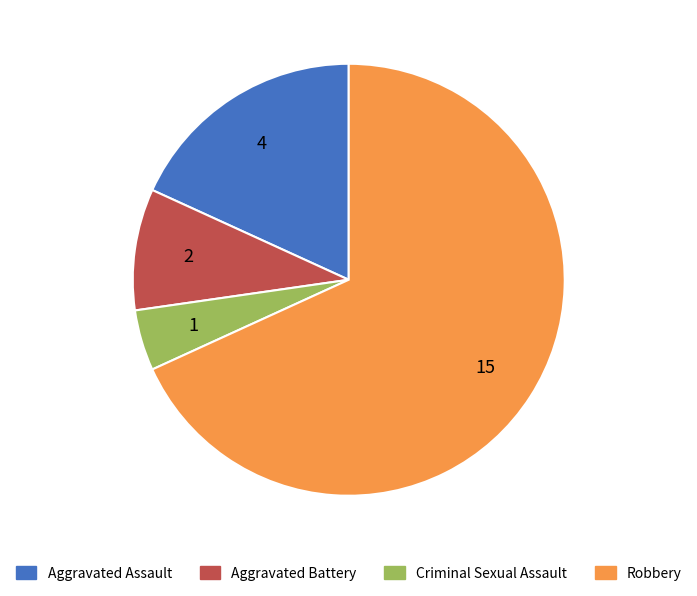

Is there a majority slice in this chart?

Yes